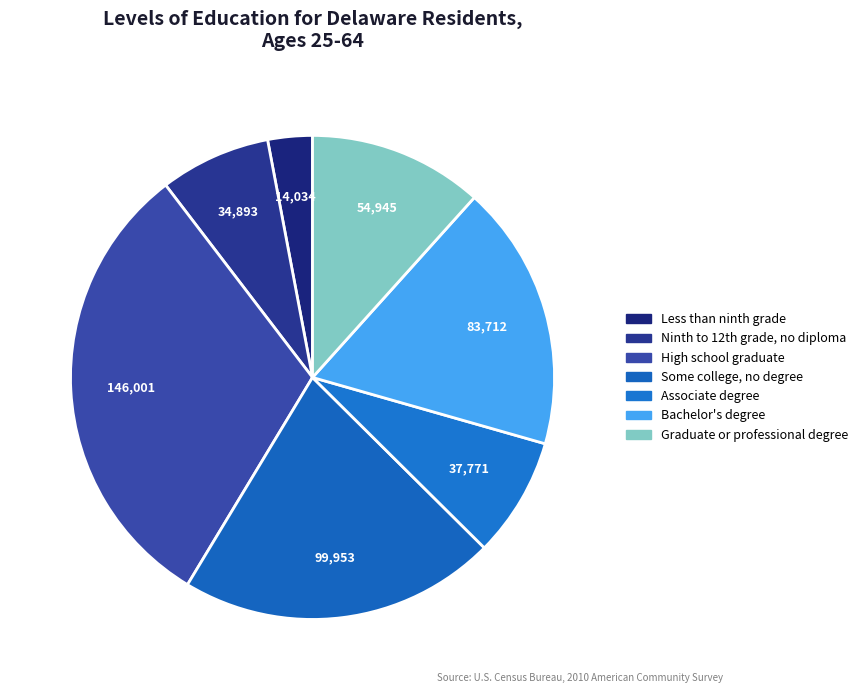

To the nearest percent, what is the difference between the High school graduate and Less than ninth grade slice percentages?

28%